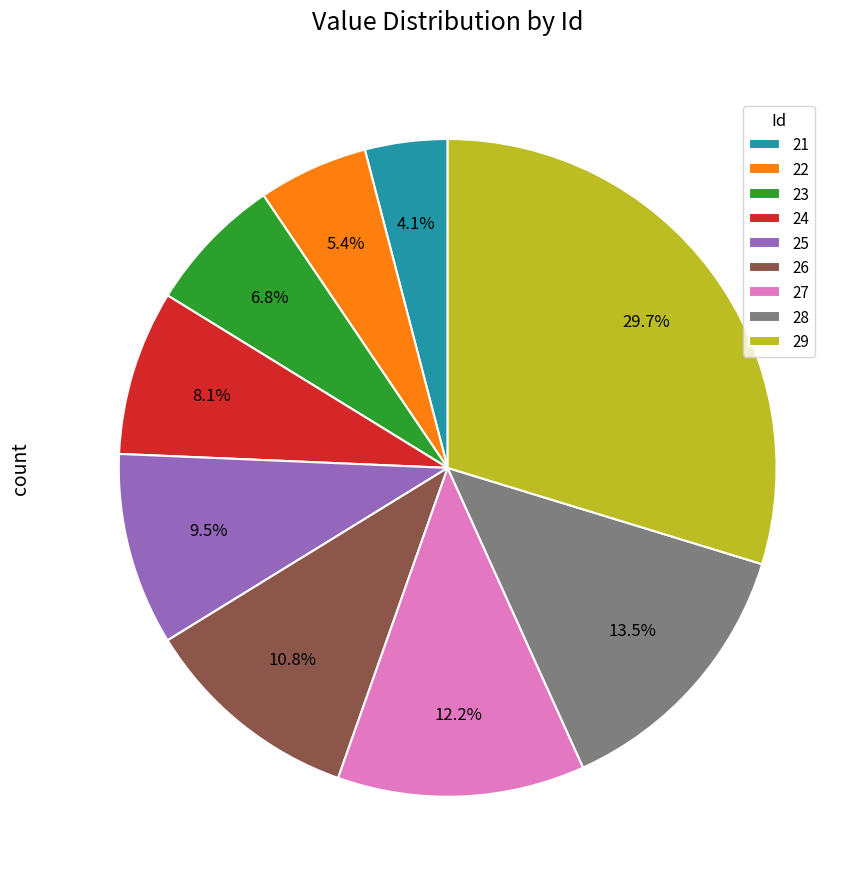

Which category has the biggest portion of the pie?

29